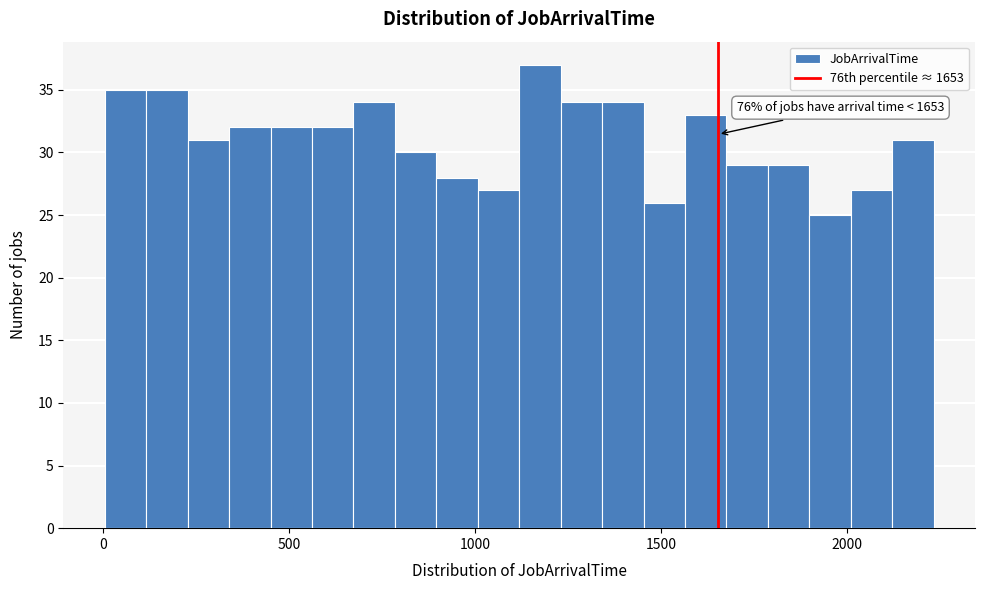

Read against the x-axis, roughly where is the centre of the tallest bar?

1150